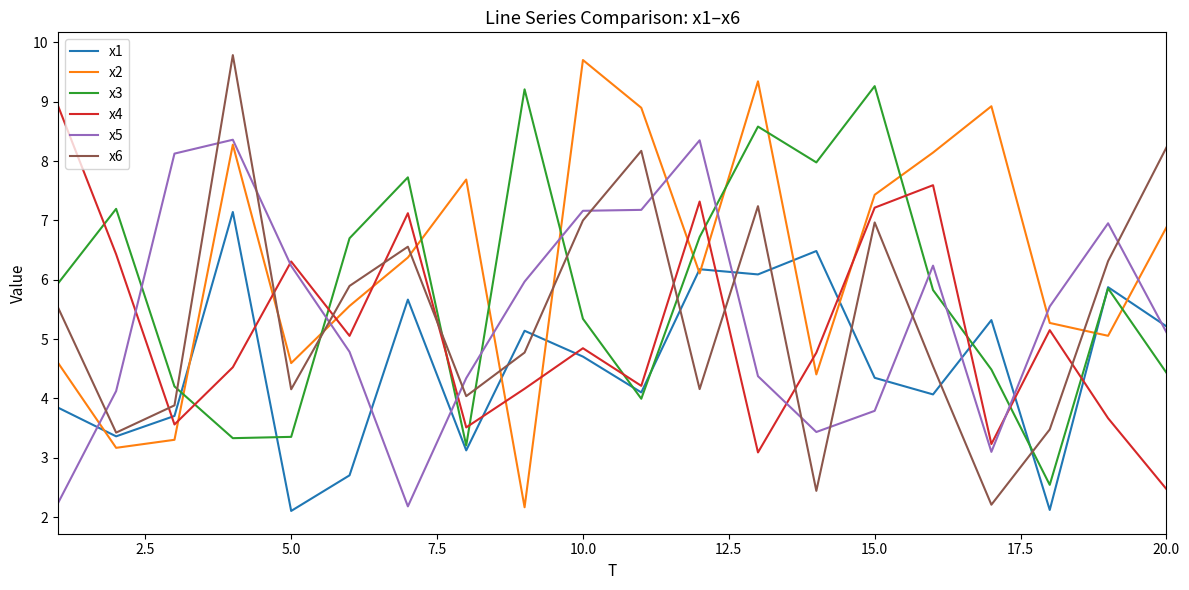

What is the maximum value shown in the chart?

9.8